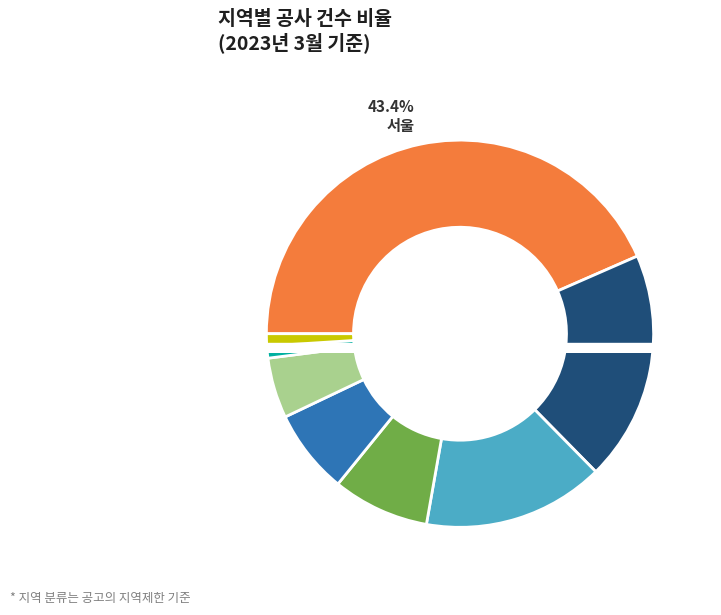

What percentage is the 전북 slice, to the nearest percent?

8%